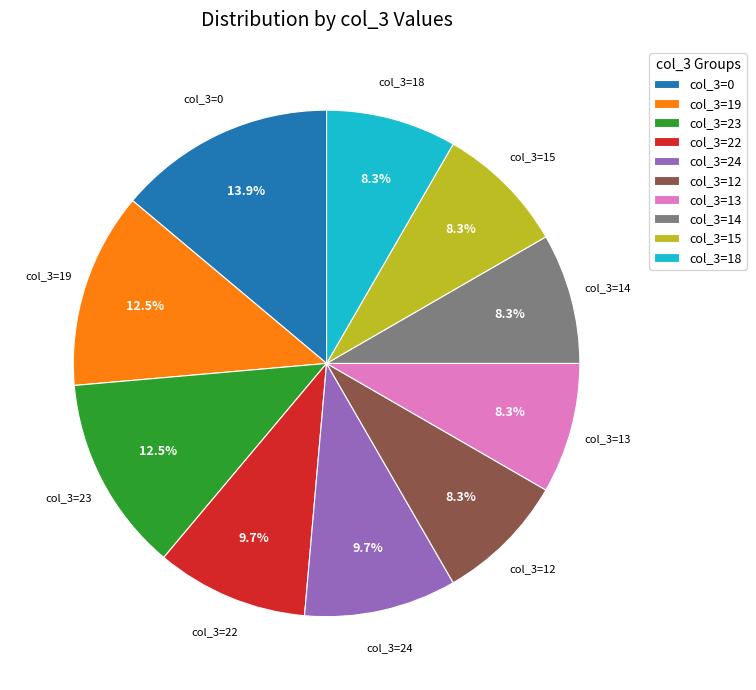

What portion of the pie excludes col_3=19?

87.5%